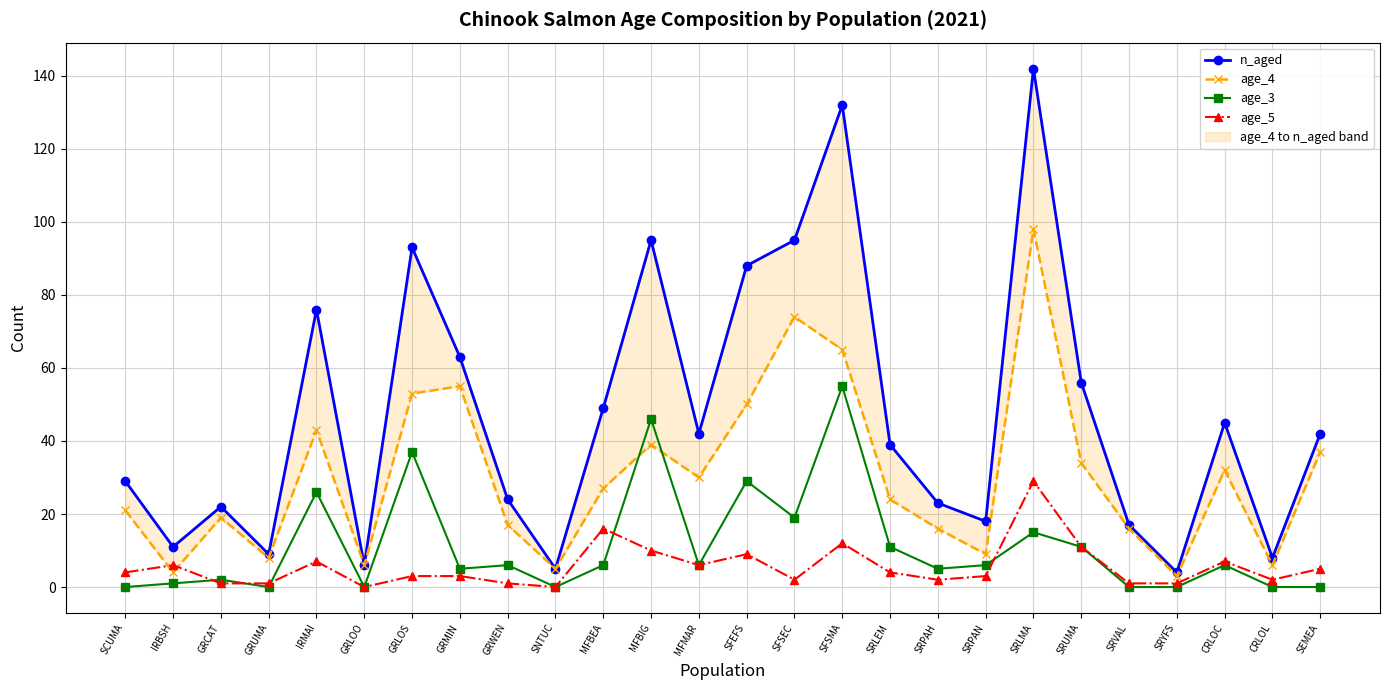

True or false: age_3 and n_aged intersect in this chart.

False